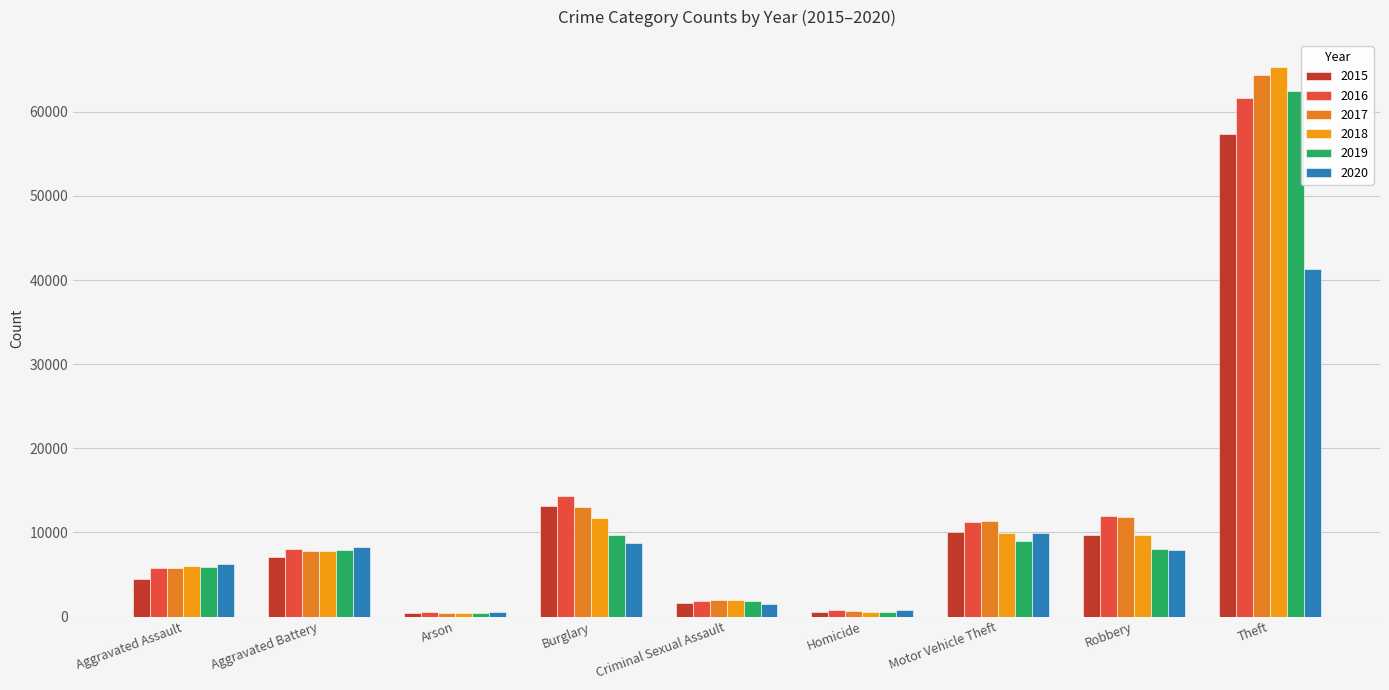

What position from the right is Theft?

1